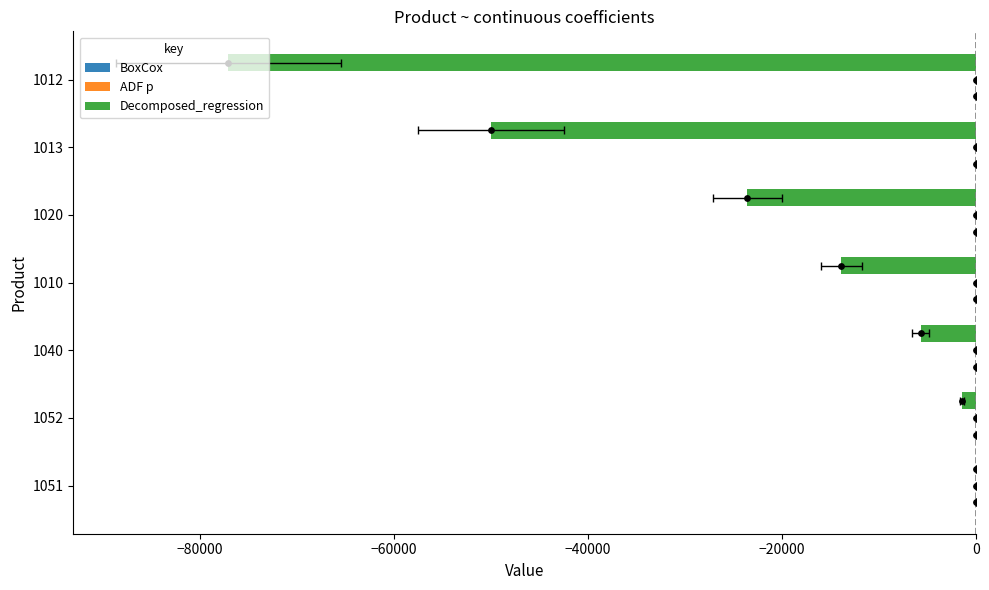

Which series has the largest total across all categories?

BoxCox